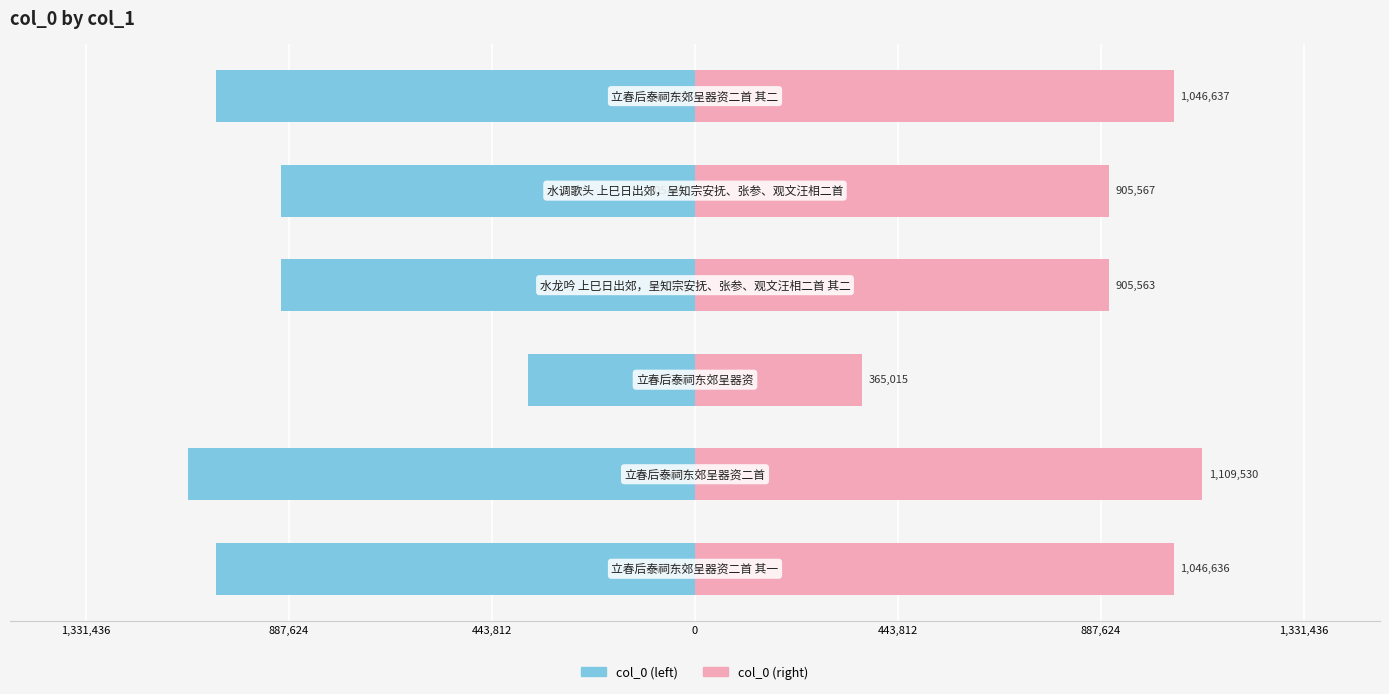

Which series has the largest total across all categories?

col_0 (right)